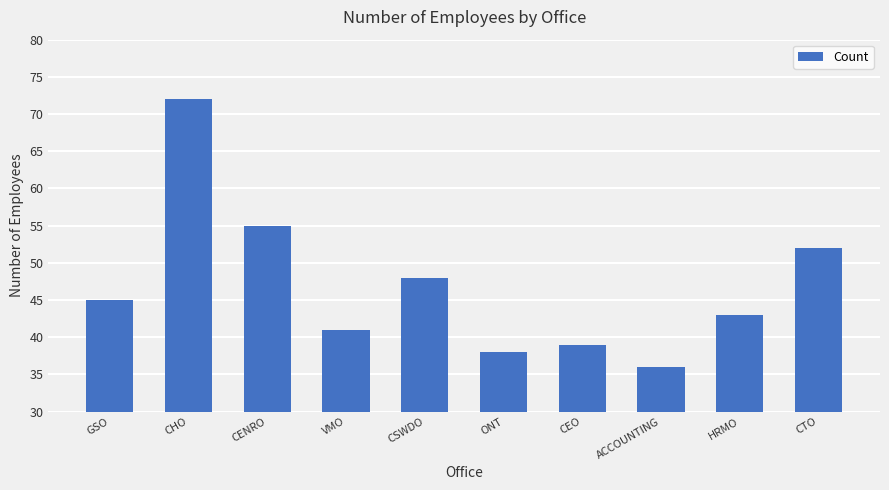

What is the sum of all values?

469